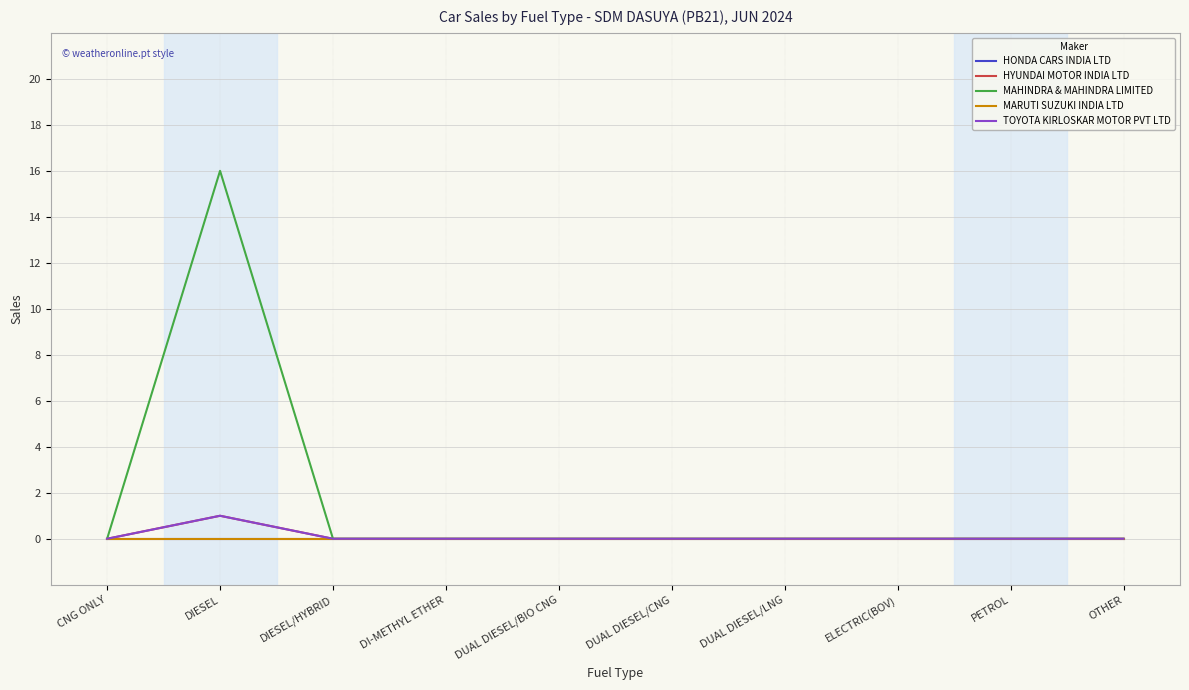

Between DIESEL and ELECTRIC(BOV), which series saw the biggest shift?

MAHINDRA & MAHINDRA LIMITED